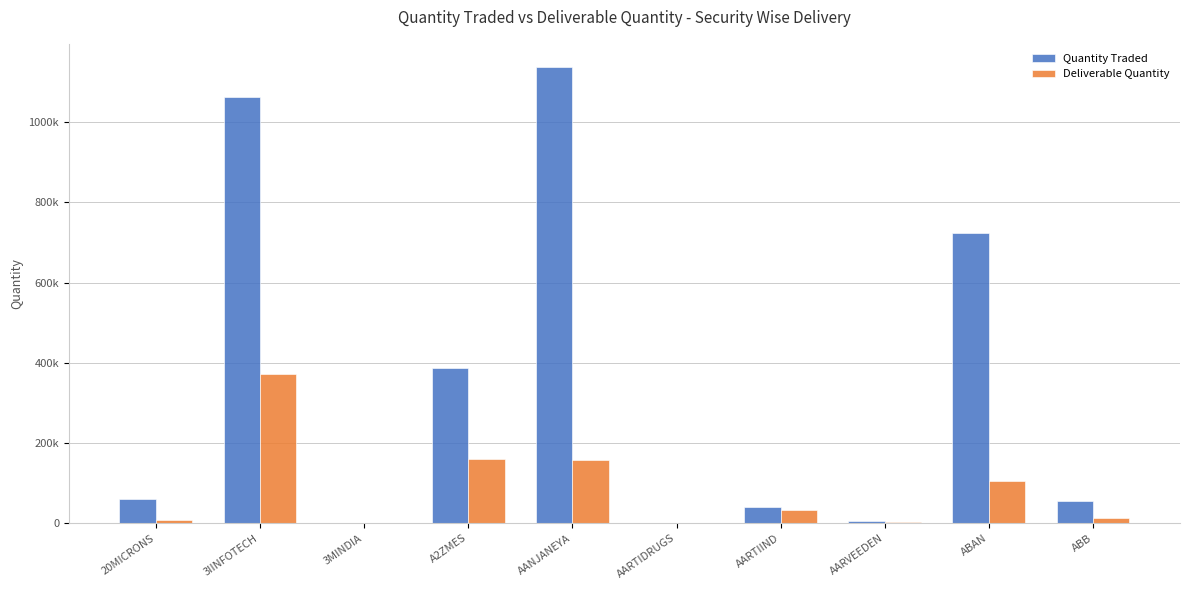

What is the label of the 6th bar from the left?

AARTIDRUGS